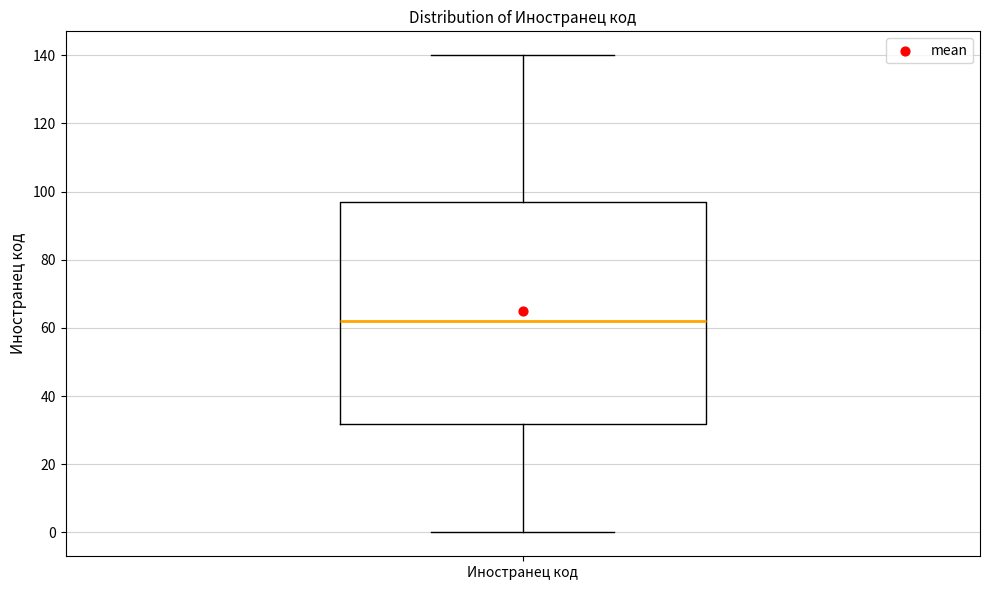

Transcribe this box plot: give where the median line is, the range the box spans, and where the two whiskers end, as read against the y-axis. The values are not printed on the chart, so give them approximately, as read against the axis.

median 62, box 32 to 98, whiskers 0 to 140